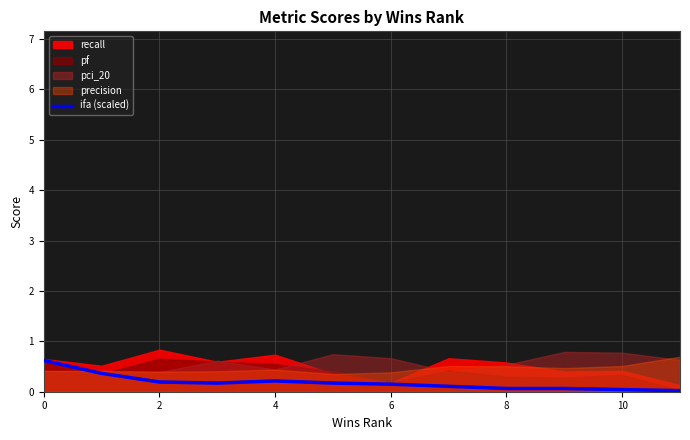

What is the difference between the maximum and minimum values?

0.6